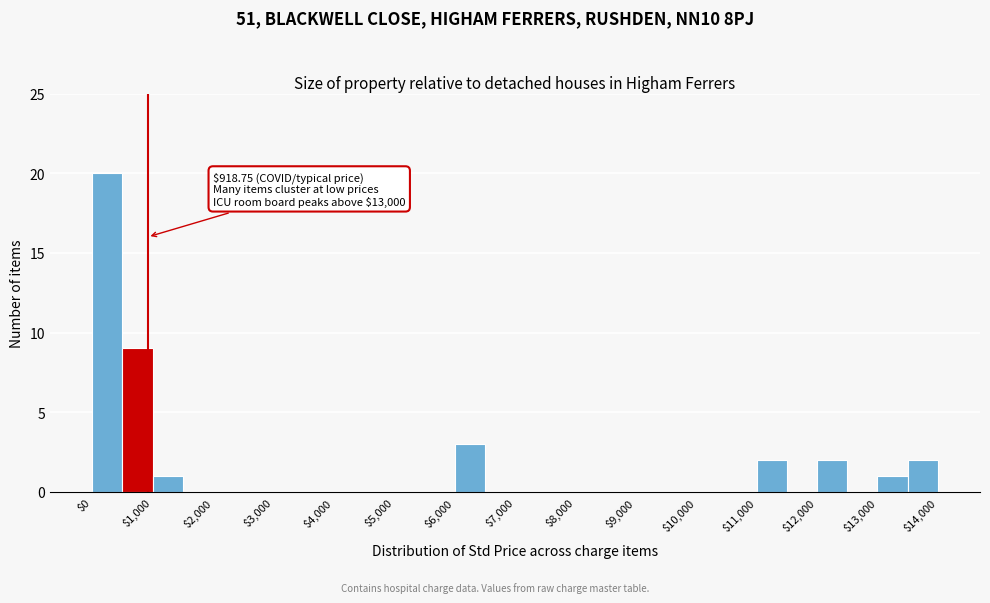

Over which range of the x-axis is the bar tallest?

0 to 500